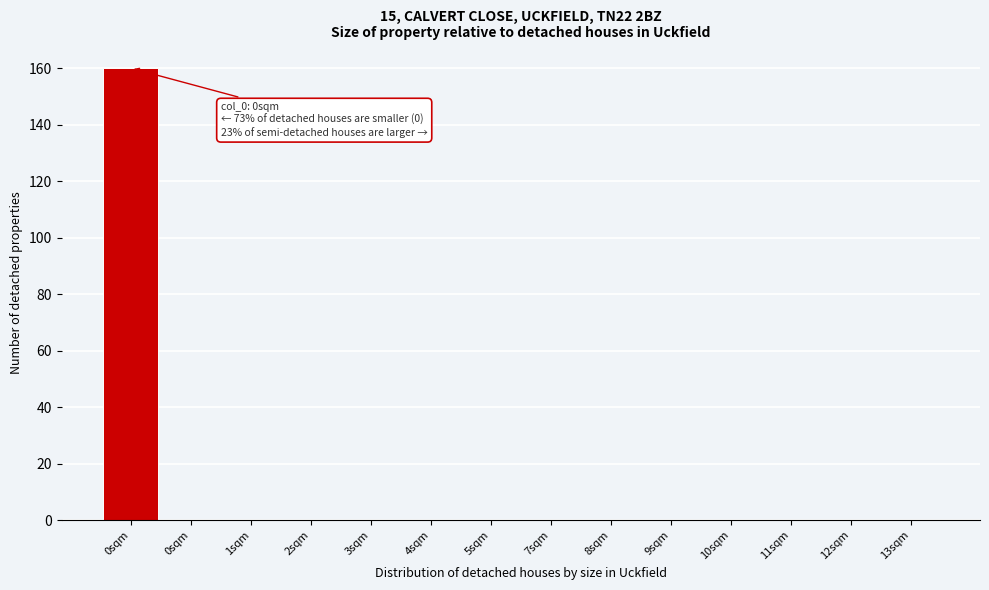

Count the number of categories in the chart.

14